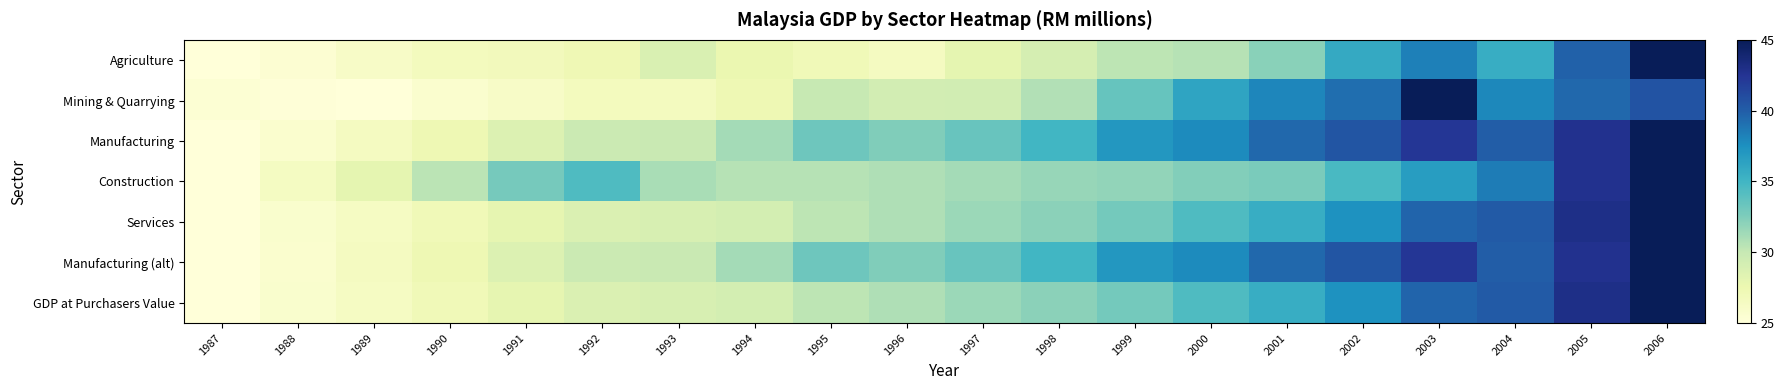

Which series has the widest spread of values?

Agriculture